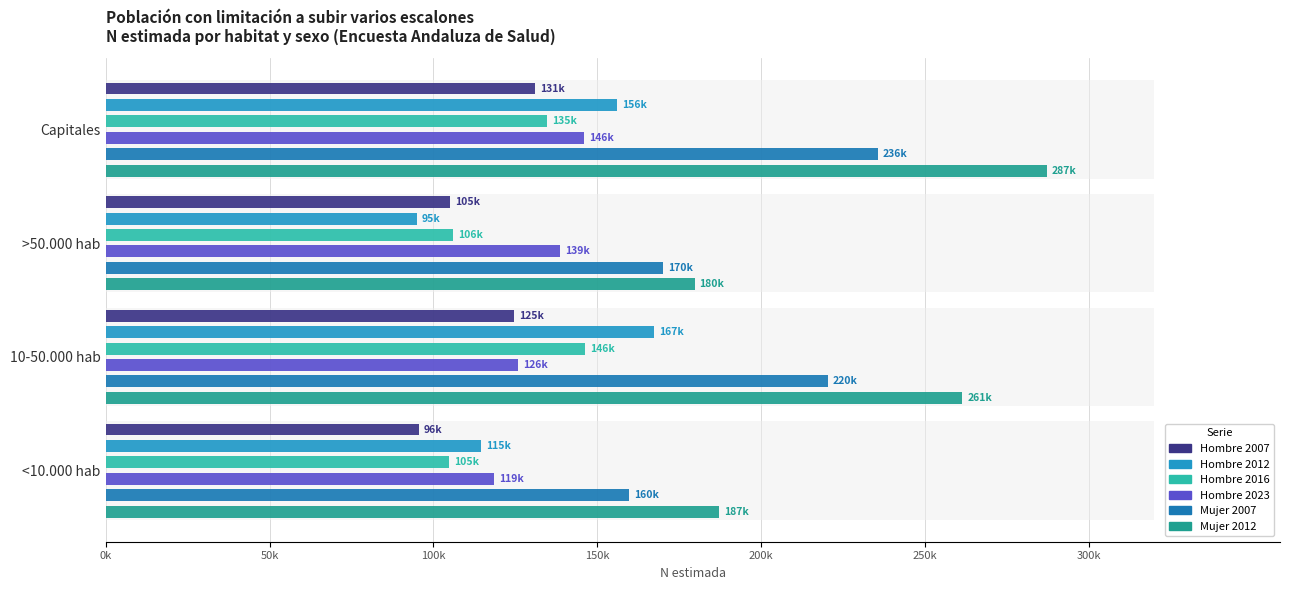

What are all the series names shown in the legend?

Hombre 2007, Hombre 2012, Hombre 2016, Hombre 2023, Mujer 2007, Mujer 2012